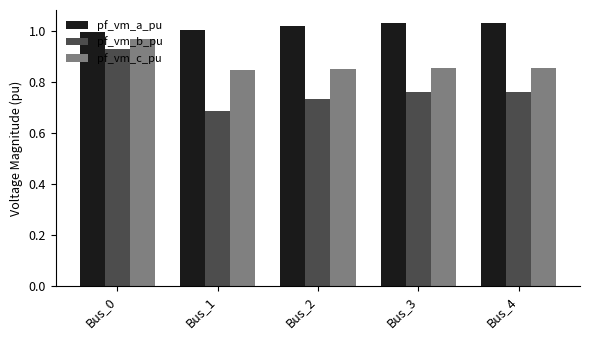

At which label does pf_vm_b_pu reach its peak?

Bus_0